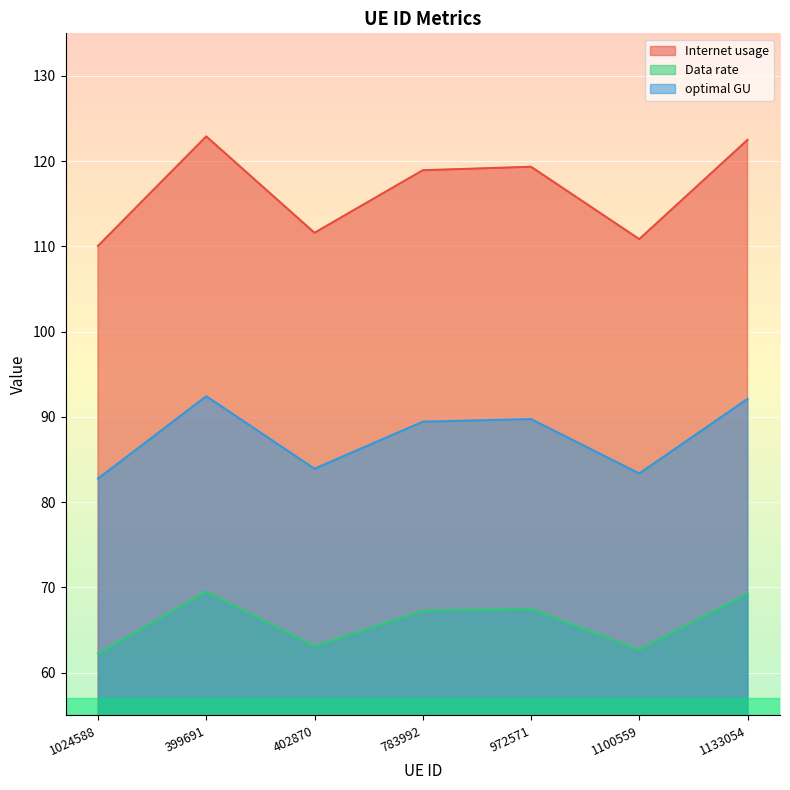

How many lines are shown in the chart?

3